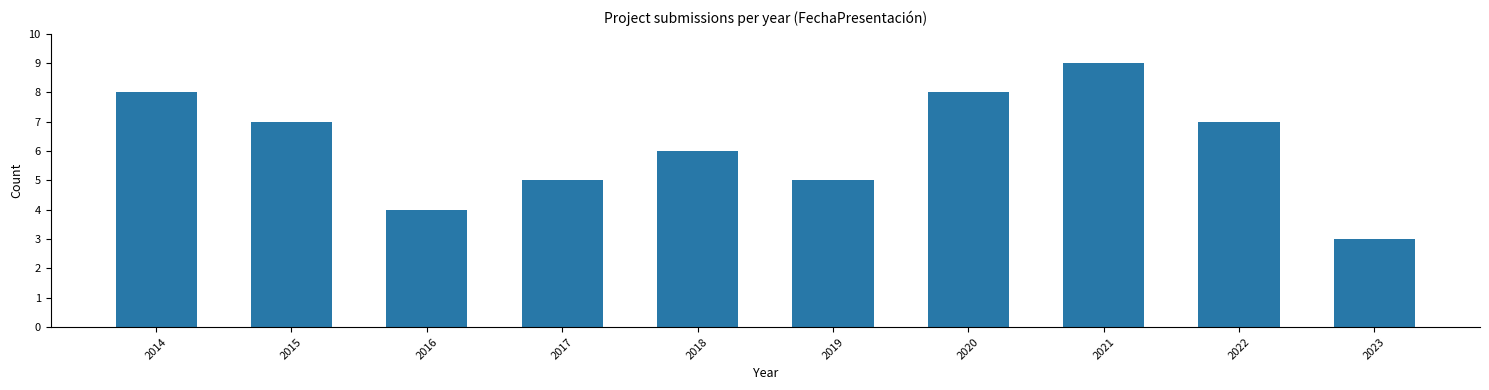

Reading right to left, extract all data points from this chart.

2023=3	2022=7	2021=9	2020=8	2019=5	2018=6	2017=5	2016=4	2015=7	2014=8